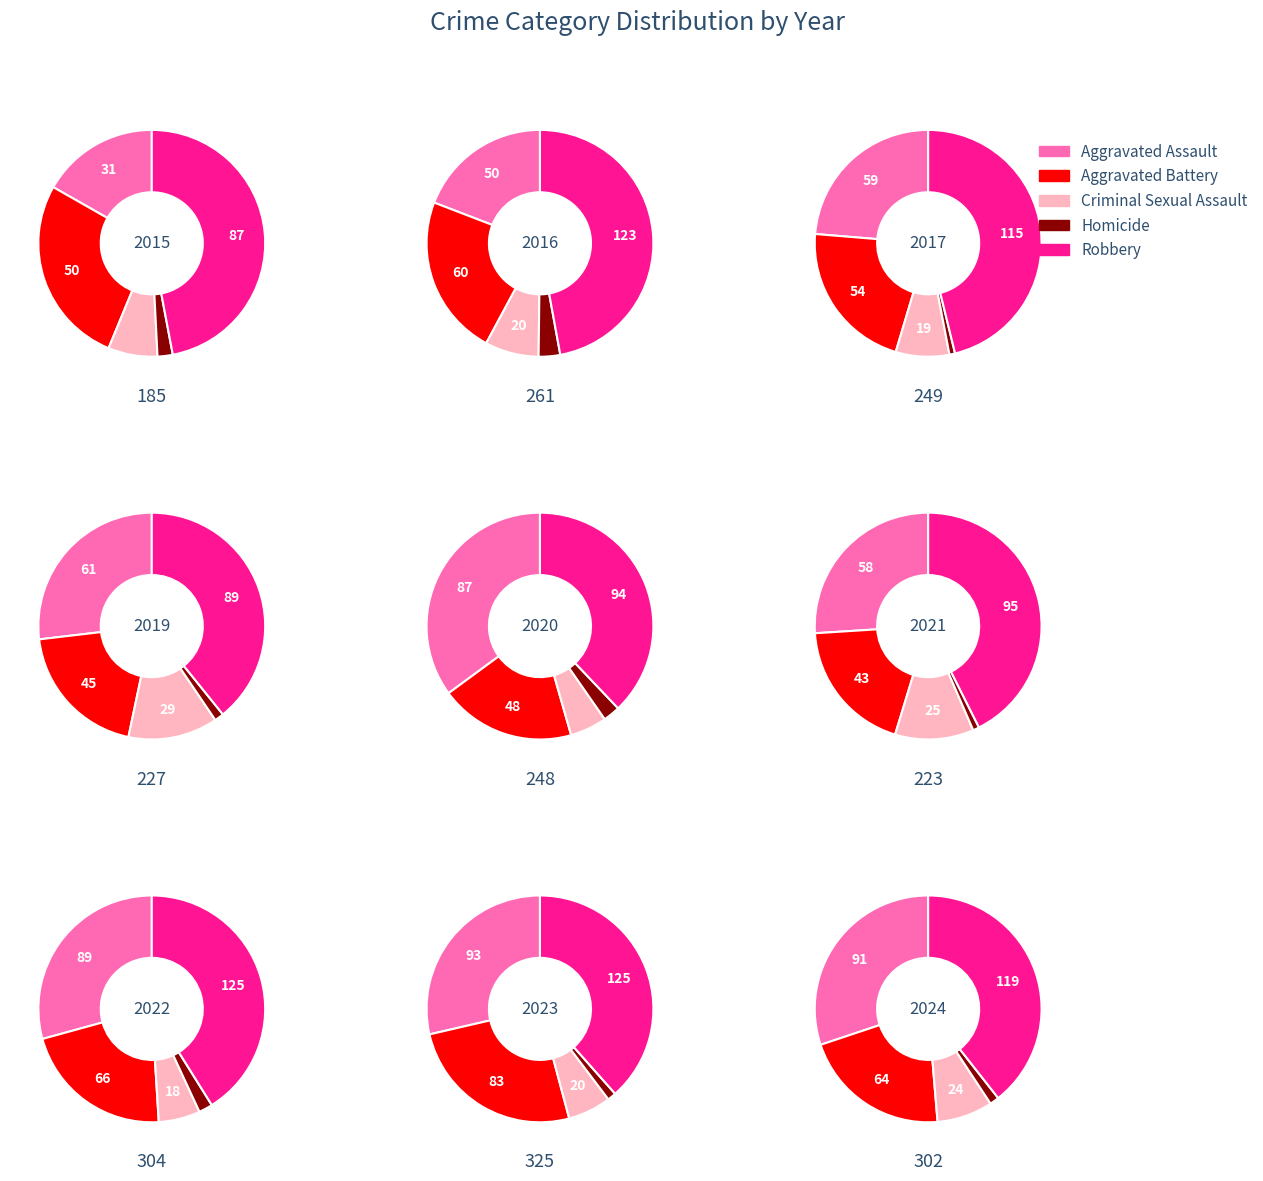

To the nearest percent, what is the average slice percentage?

9%